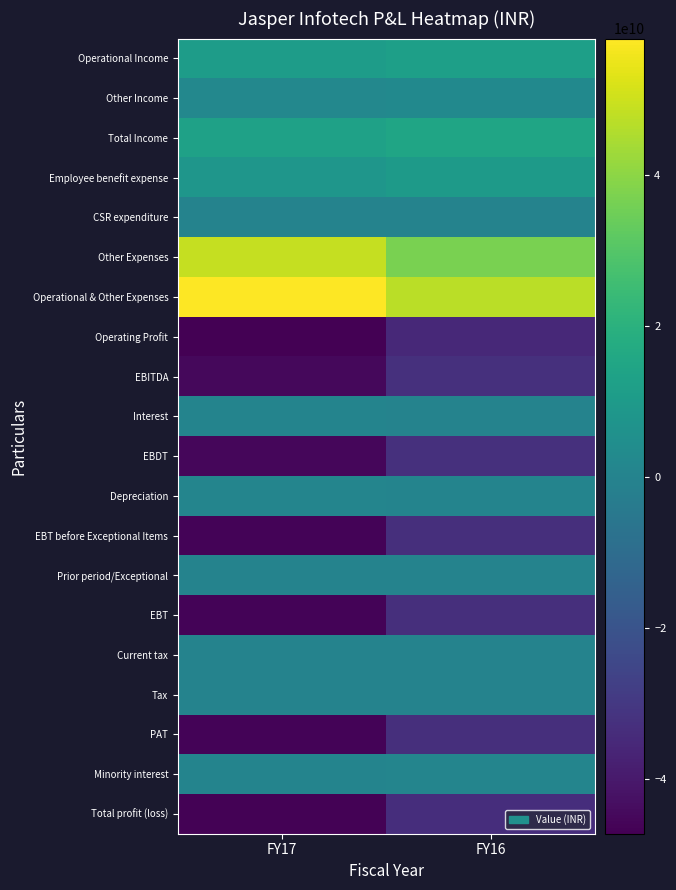

Reading left to right, transcribe all the data shown in this chart.

Operational Income: FY17=10823000000	FY16=12114000000
Other Income: FY17=2090000000	FY16=2668000000
Total Income: FY17=12913000000	FY16=14782000000
Employee benefit expense: FY17=8129000000	FY16=10276000000
CSR expenditure: FY17=0	FY16=0
Other Expenses: FY17=48783000000	FY16=36964000000
Operational & Other Expenses: FY17=58018000000	FY16=47240000000
Operating Profit: FY17=-47195000000	FY16=-35126000000
EBITDA: FY17=-45105000000	FY16=-32458000000
Interest: FY17=373000000	FY16=65000000
EBDT: FY17=-45478000000	FY16=-32523000000
Depreciation: FY17=659000000	FY16=391000000
EBT before Exceptional Items: FY17=-46137000000	FY16=-32914000000
Prior period/Exceptional: FY17=0	FY16=0
EBT: FY17=-46137000000	FY16=-32914000000
Current tax: FY17=4000000	FY16=1000000
Tax: FY17=4000000	FY16=1000000
PAT: FY17=-46141000000	FY16=-32915000000
Minority interest: FY17=329000000	FY16=485000000
Total profit (loss): FY17=-46470000000	FY16=-33400000000